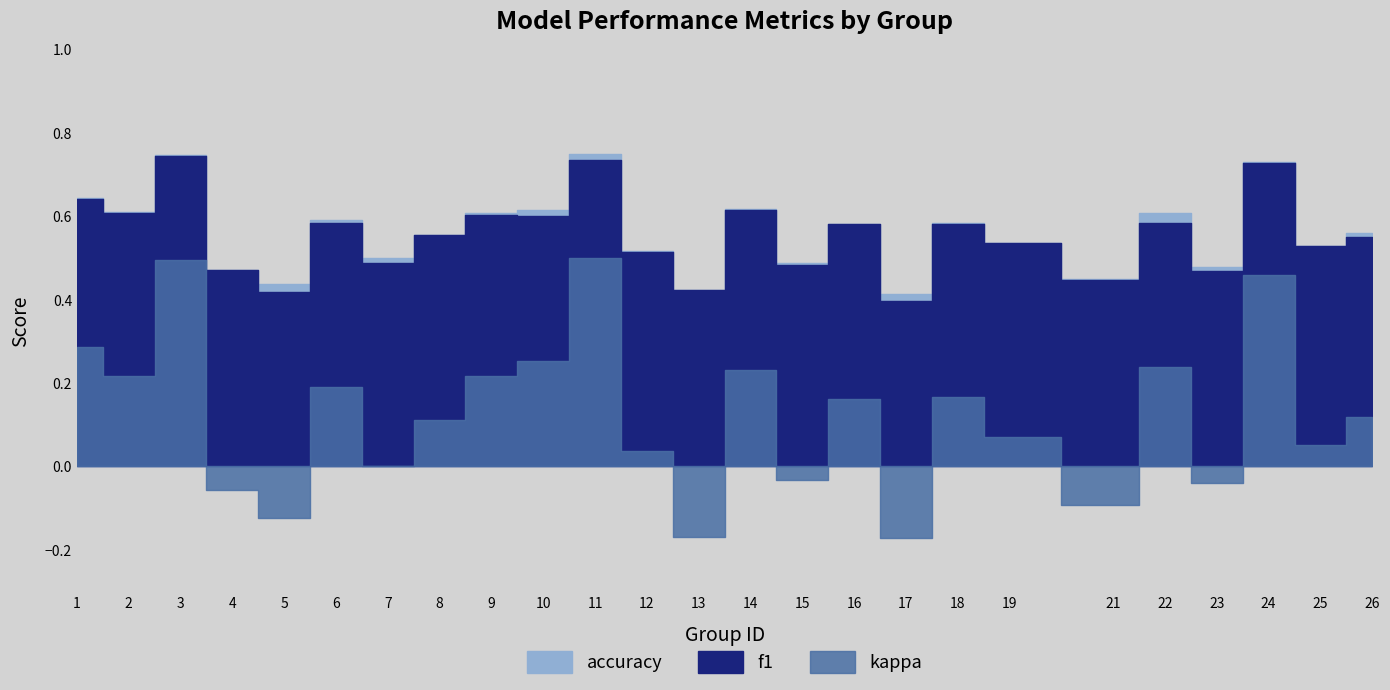

Which series has the widest spread of values?

kappa